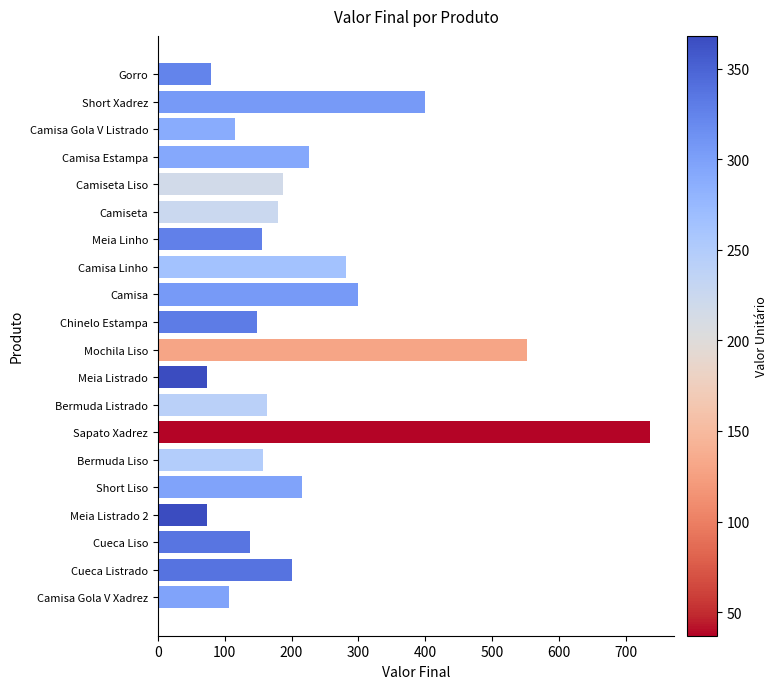

What is the change in value from Mochila Liso to Camiseta?

-372